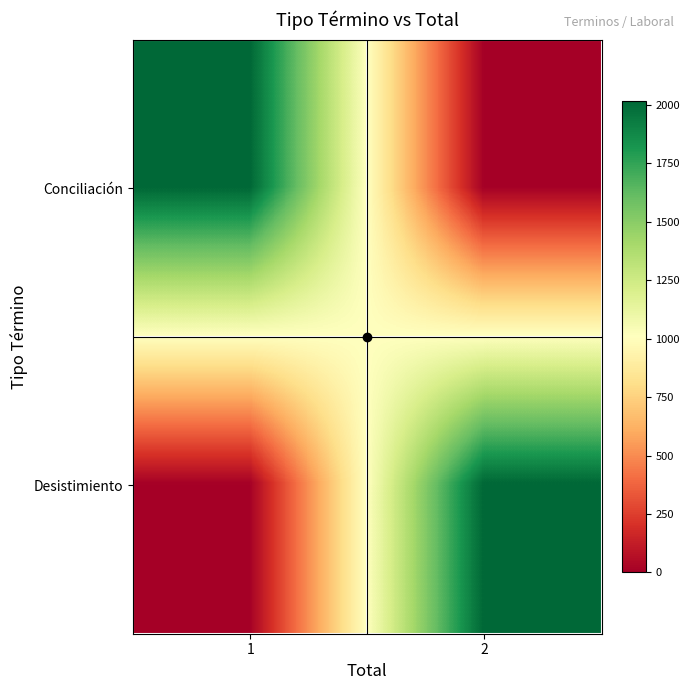

Which category has the lowest value across all series?

2